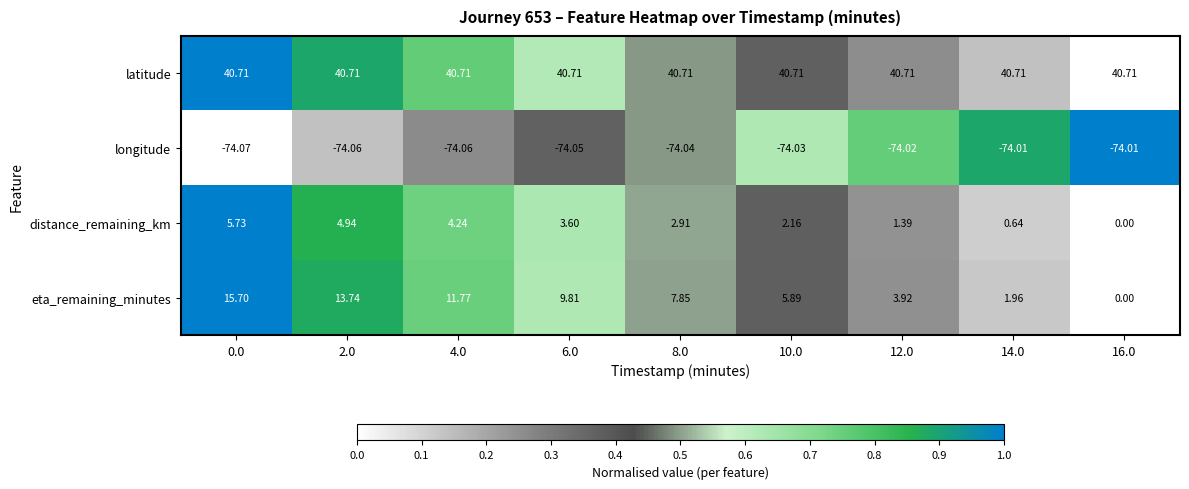

At 12.0, list the series in order from largest to smallest.

latitude, eta_remaining_minutes, distance_remaining_km, longitude